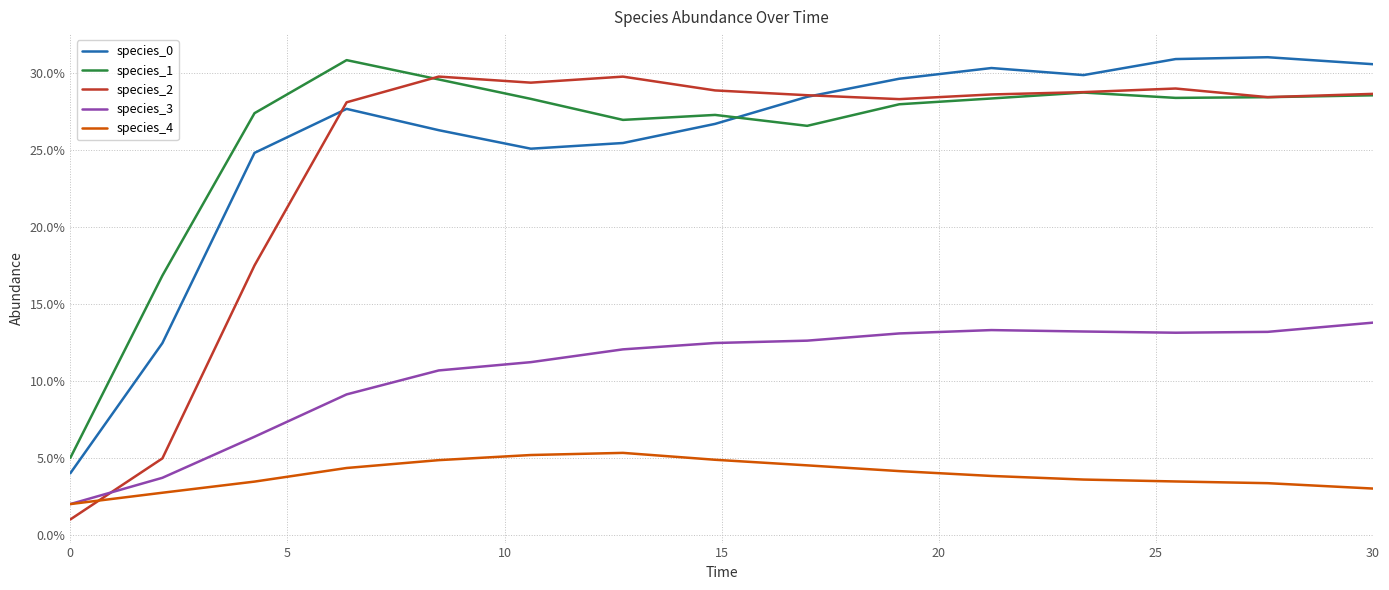

Does the chart have visible grid lines?

Yes